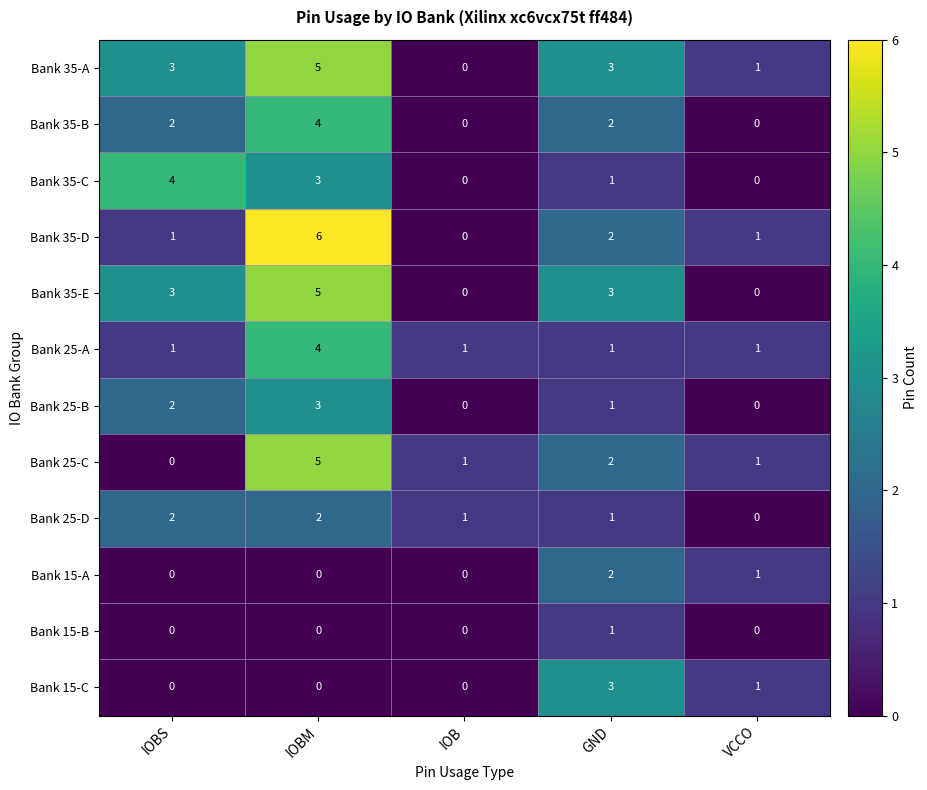

Between IOBM and GND, which series saw the biggest shift?

Bank 35-D